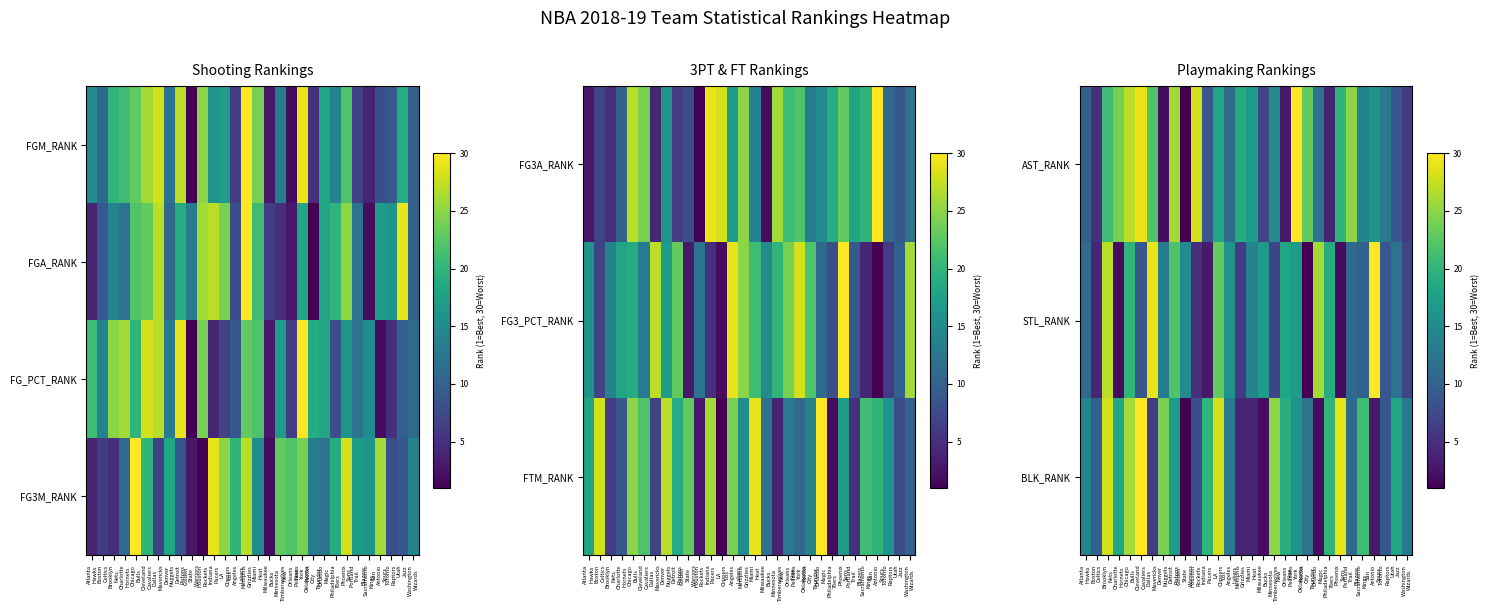

What is the sum of the AST_RANK values at Oklahoma City Thunder and New Orleans Pelicans?

26